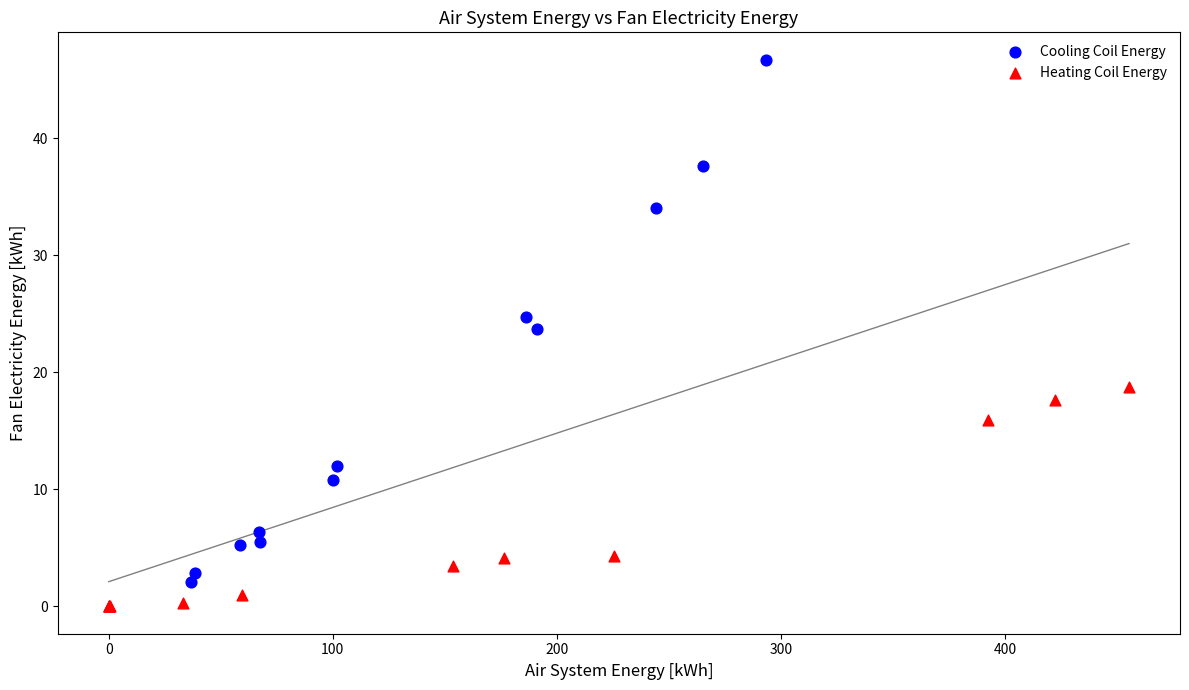

Which series contains the lowest Y value?

Heating Coil Energy